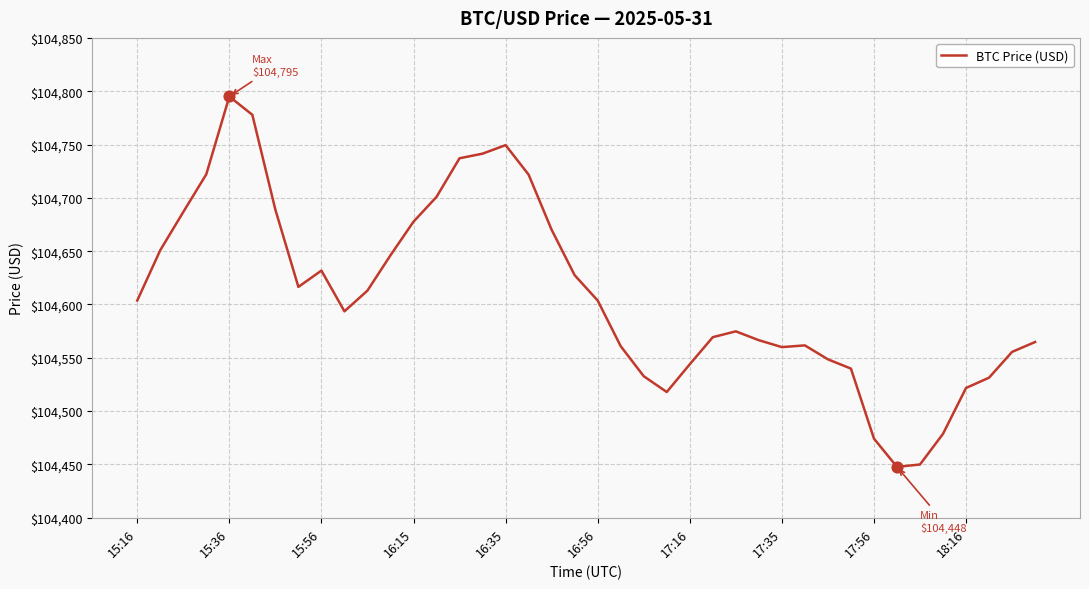

What is the maximum value shown in the chart?

104795.0